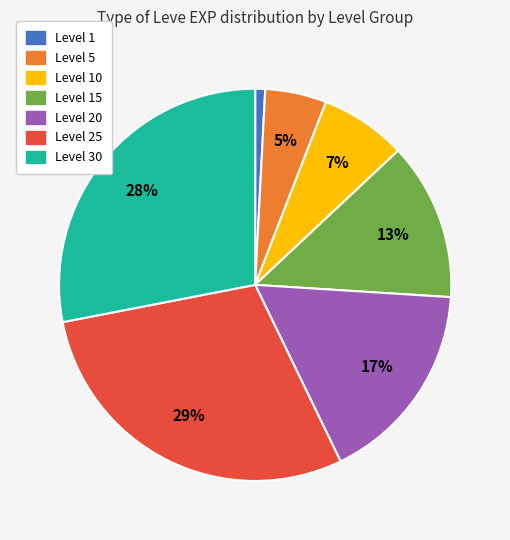

Is there a majority slice in this chart?

No